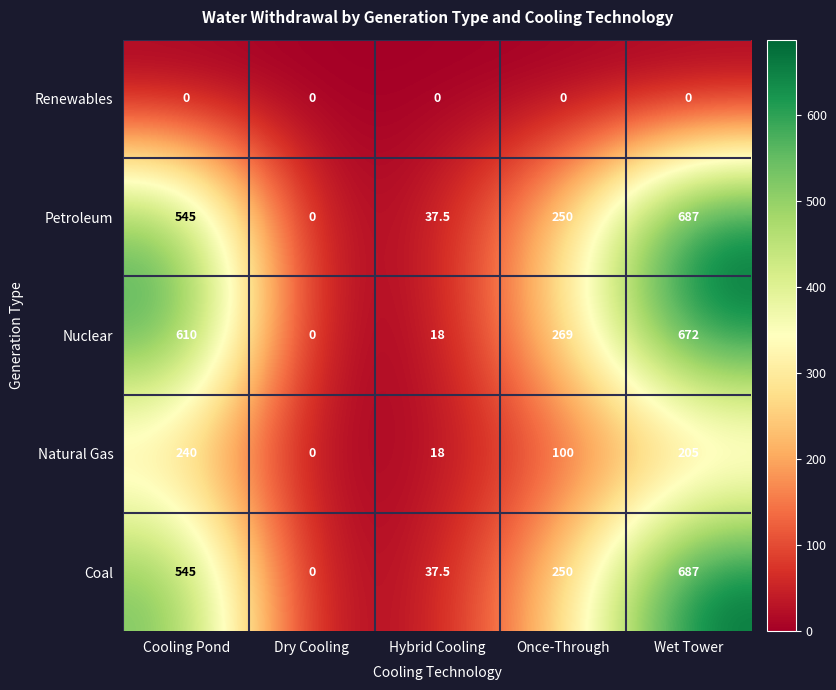

Count the number of data series in this chart.

5